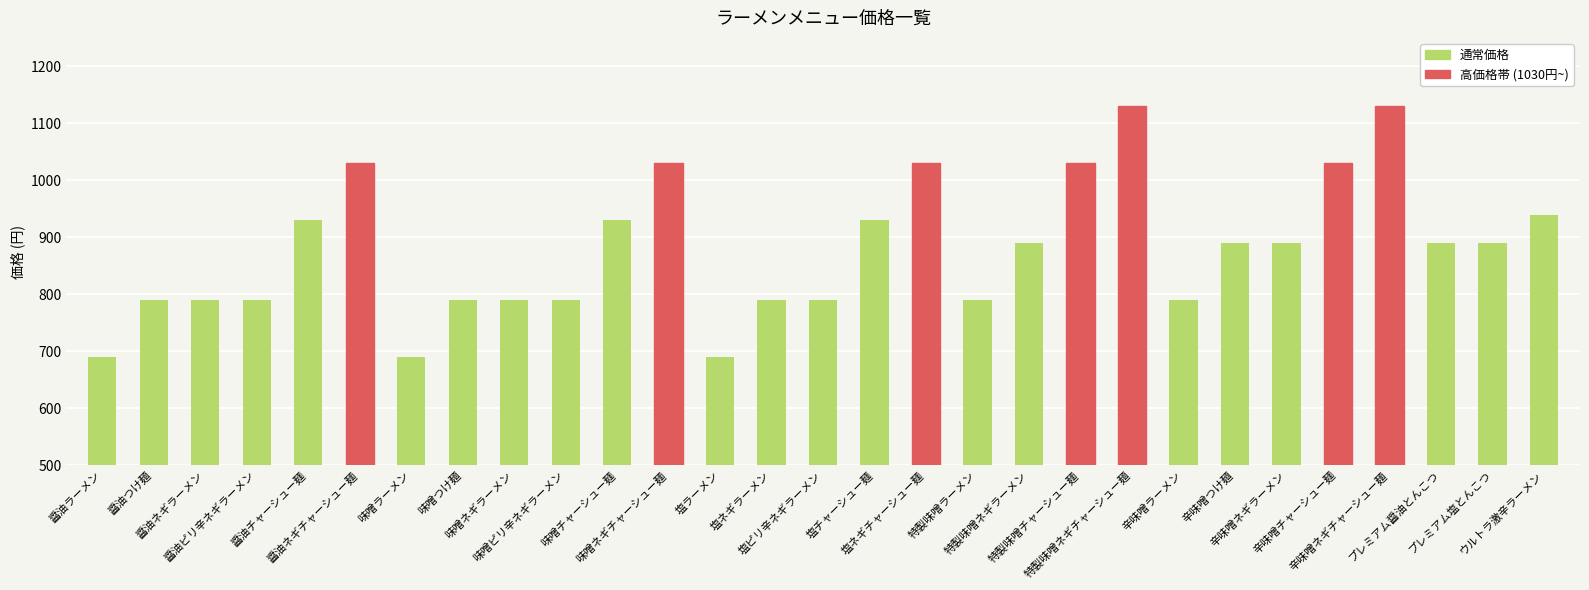

What is the smallest value displayed?

690